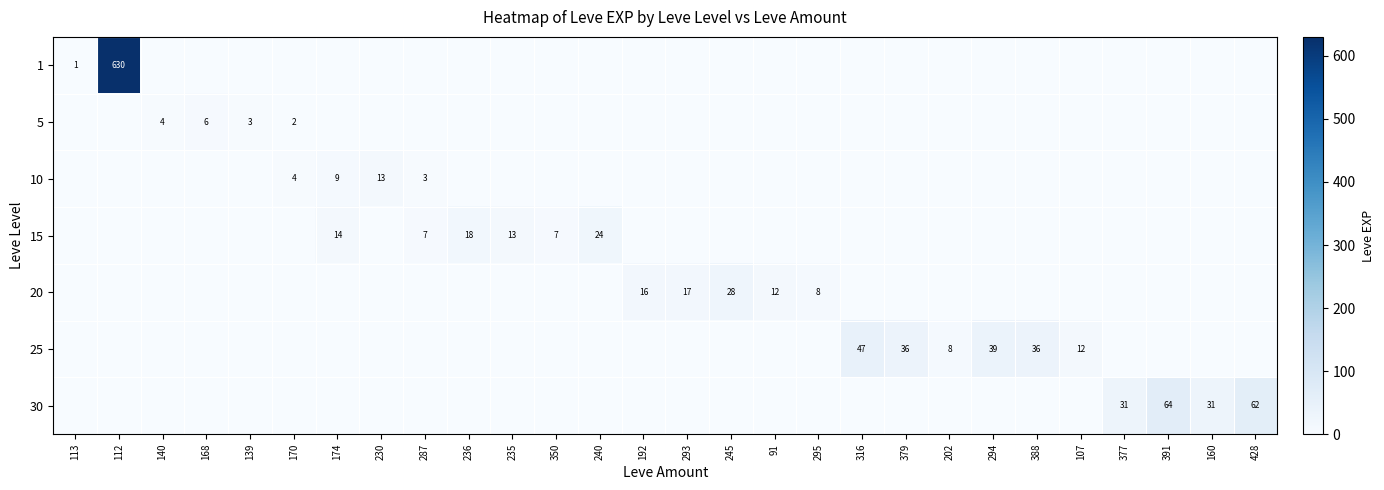

Which label corresponds to the smallest value in the chart?

140